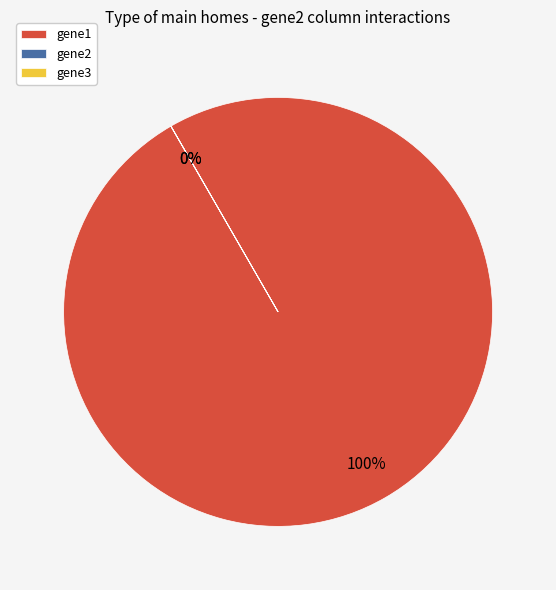

To the nearest percent, what is the difference between the gene2 and gene1 slice percentages?

100%